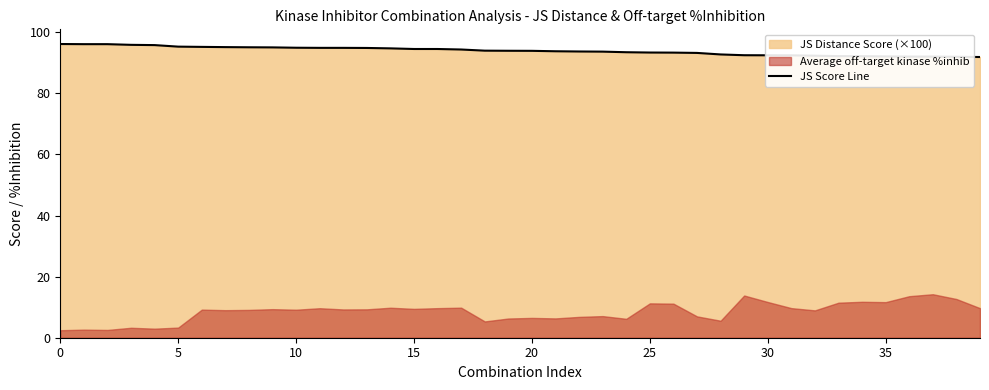

The chart shows a value of 93.9 at 20. True or false?

True